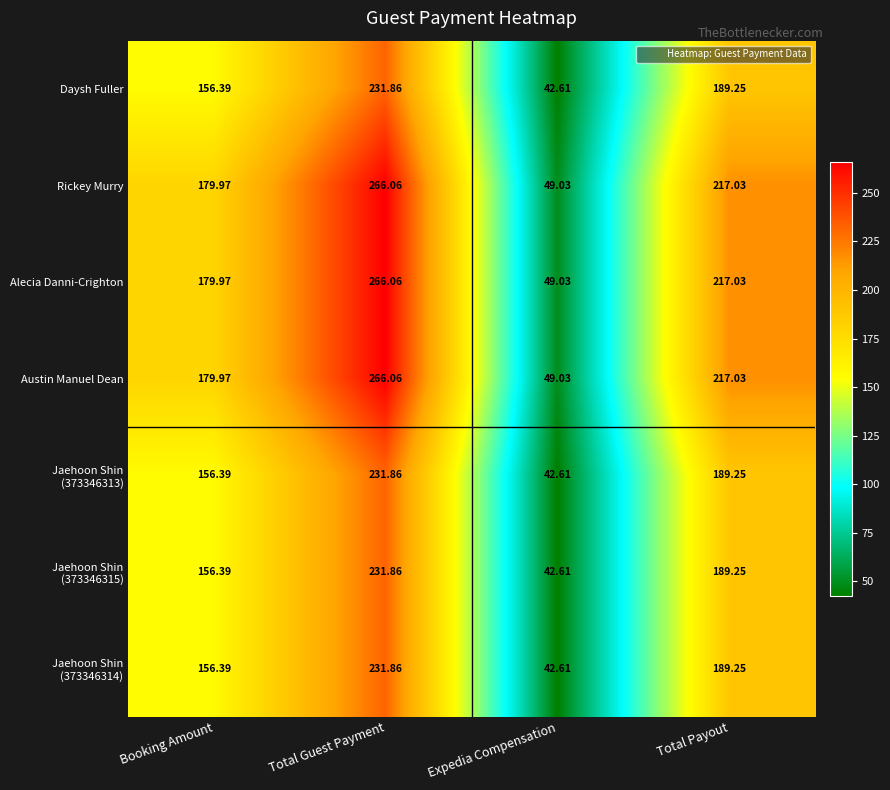

Where does the Daysh Fuller series first go above 189?

Total Guest Payment